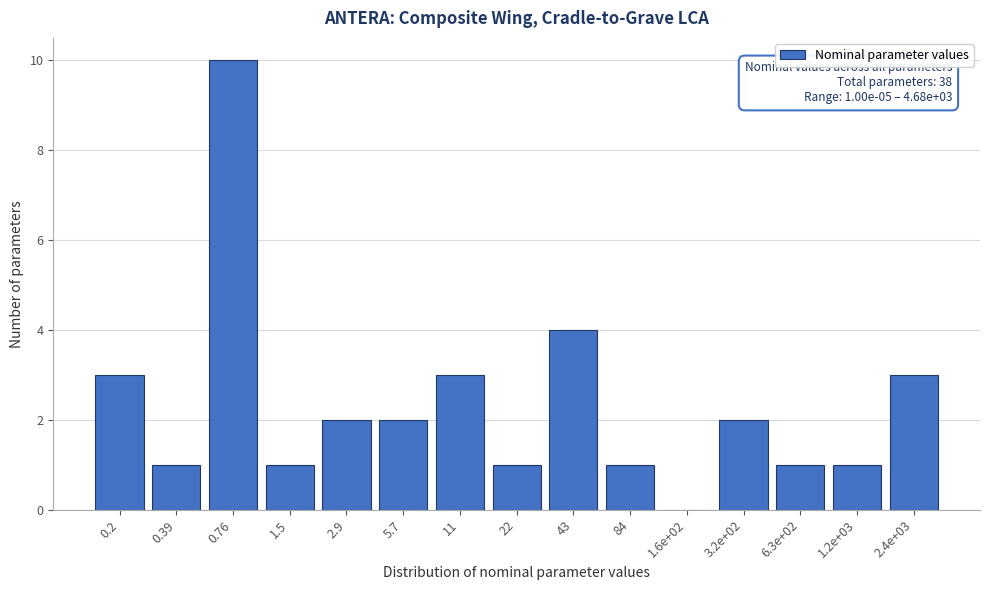

Reading left to right, extract all data points from this chart.

0.2=3	0.39=1	0.76=10	1.5=1	2.9=2	5.7=2	11=3	22=1	43=4	84=1	1.6e+02=0	3.2e+02=2	6.3e+02=1	1.2e+03=1	2.4e+03=3